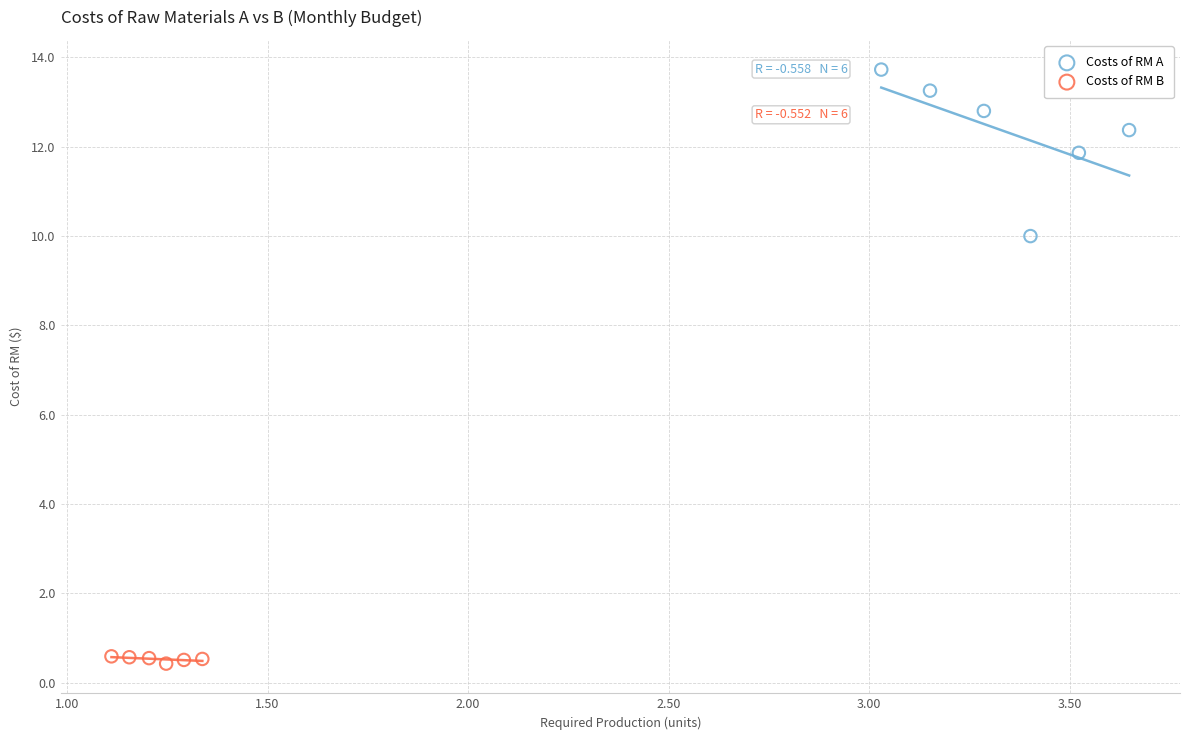

Which series reaches the maximum Y coordinate?

Costs of RM A